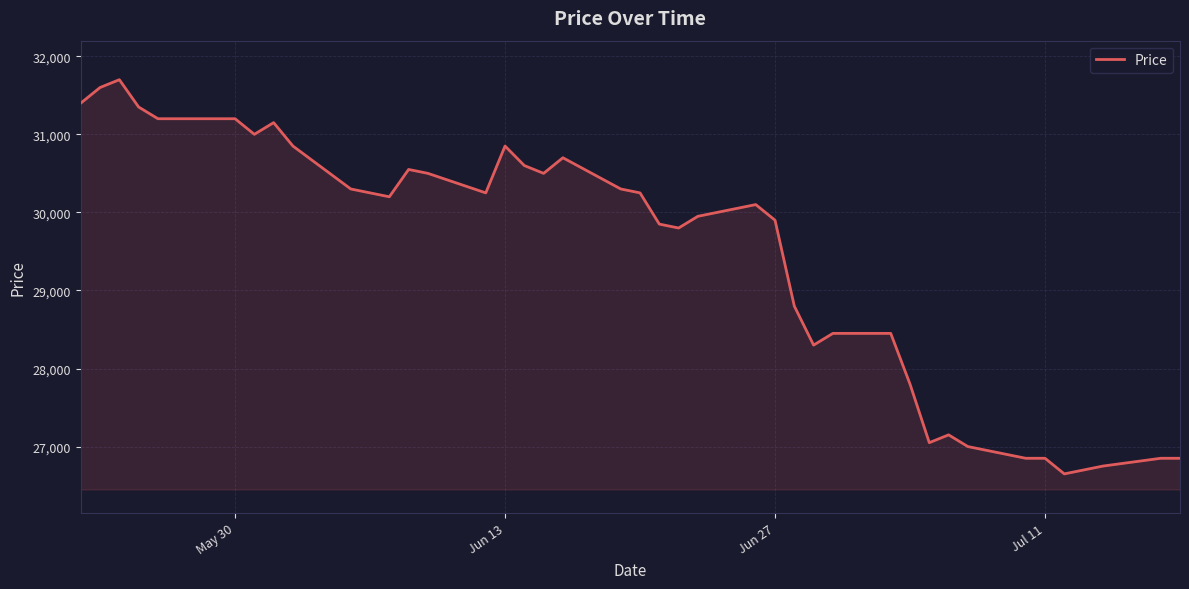

What is the maximum value shown in the chart?

31700